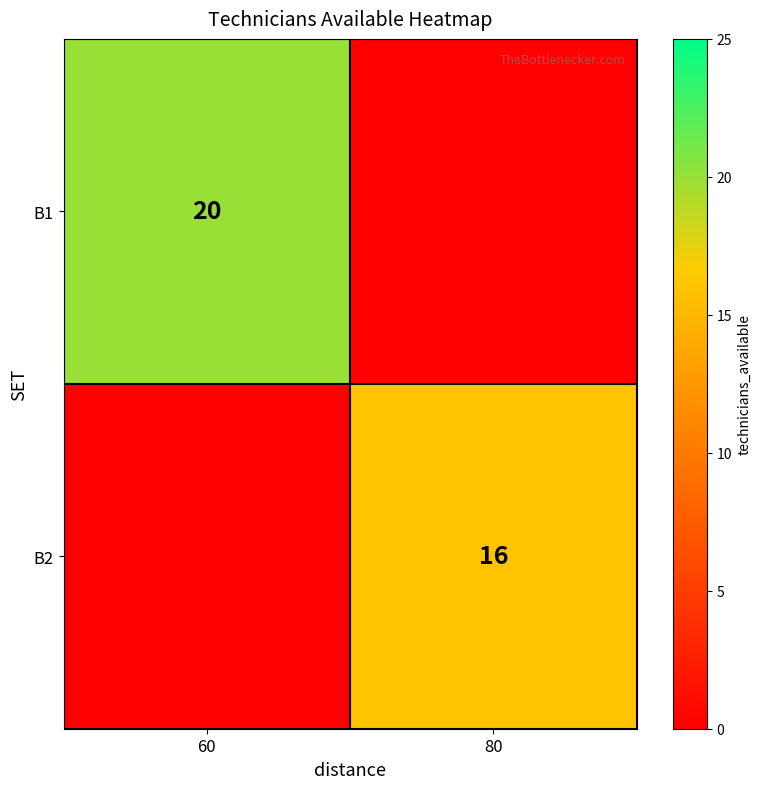

How many categories are shown in the chart?

2